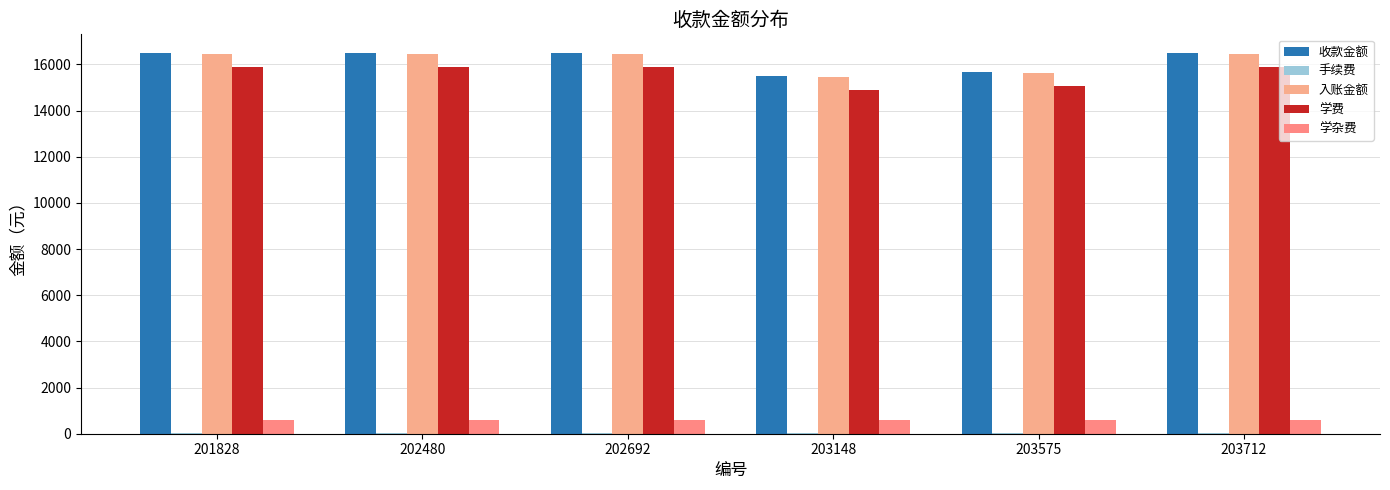

What is the total value across all series at 202480?

49440.0